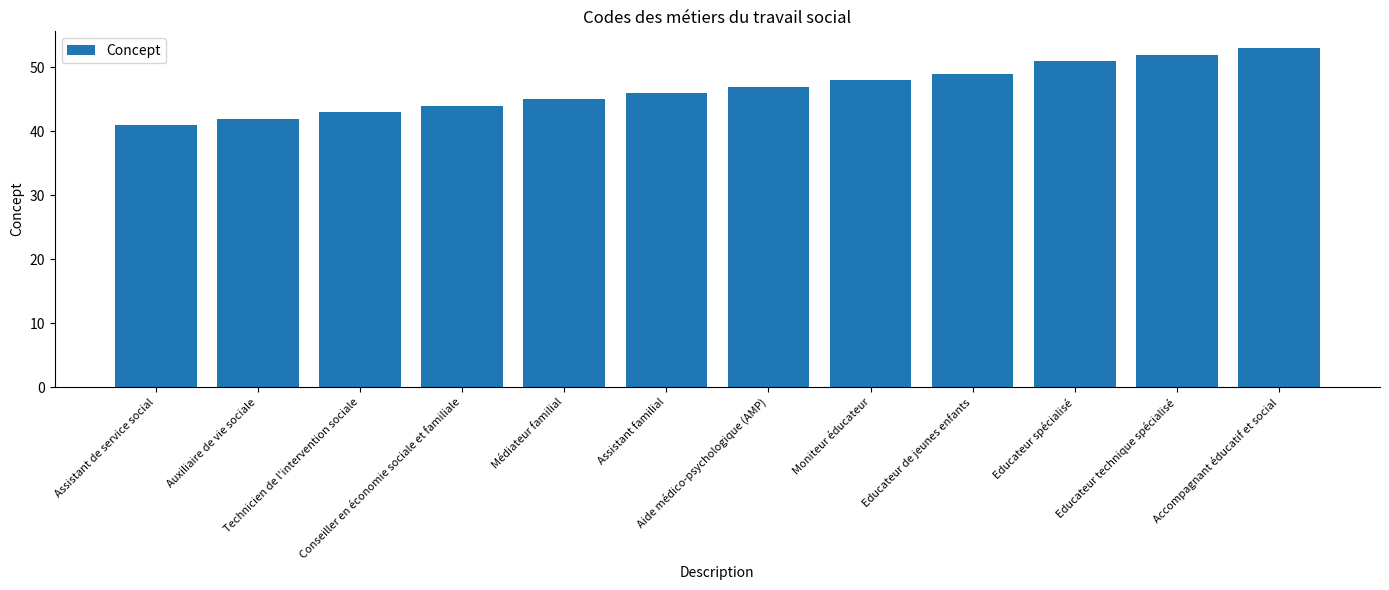

What is the sum of the values at Educateur technique spécialisé and Conseiller en économie sociale et familiale?

96